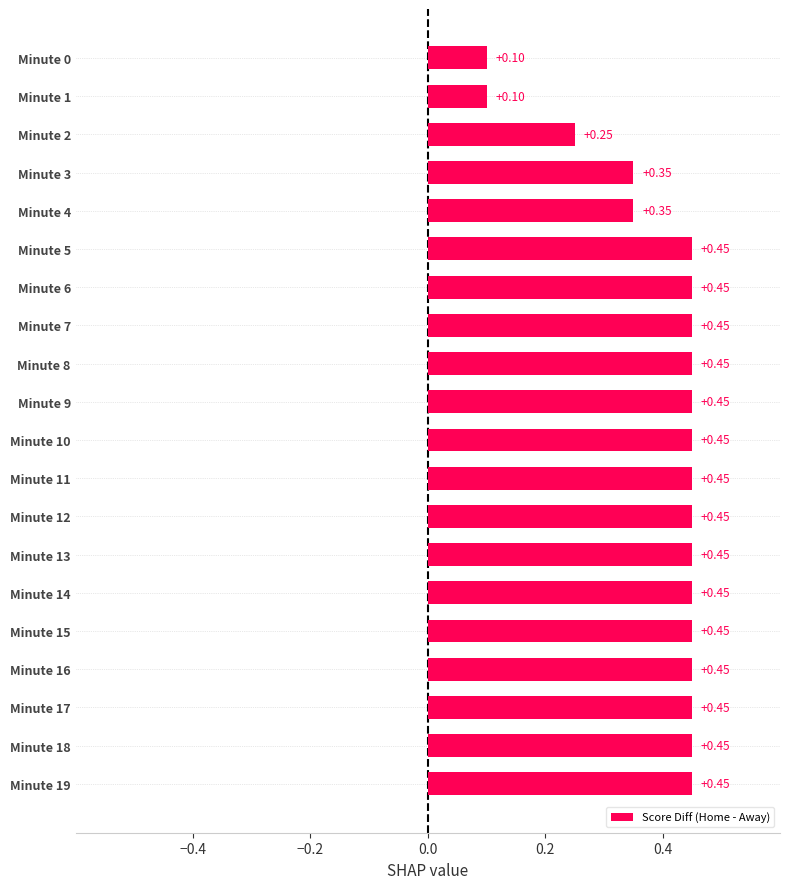

What is the sum of the values at Minute 10 and Minute 17?

0.9